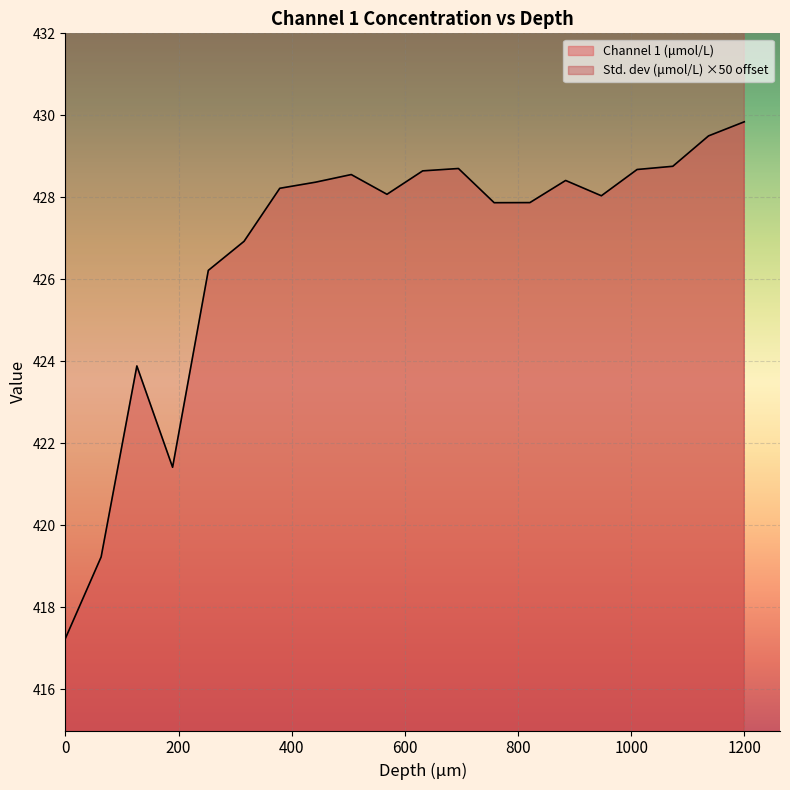

What is the minimum value shown in the chart?

417.2